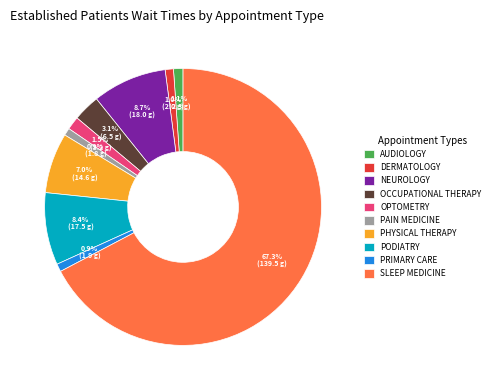

Is there a majority slice in this chart?

Yes